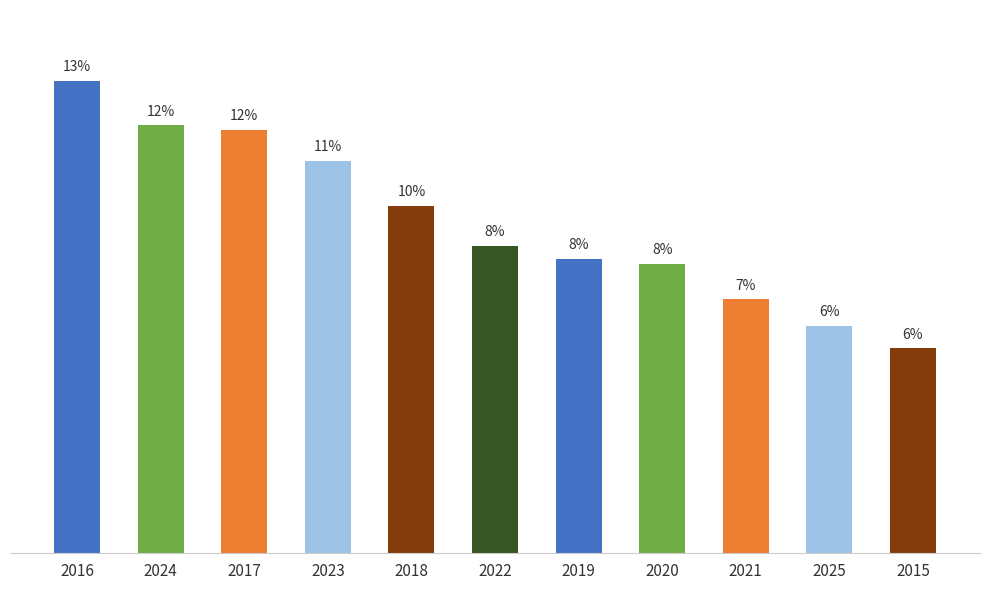

What is the difference between the maximum and minimum values?

60